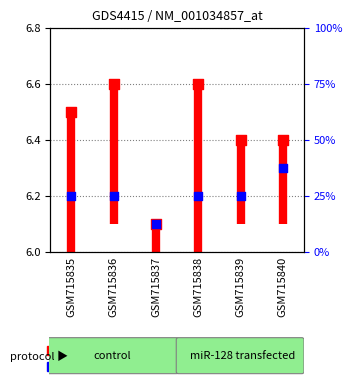

Which series reaches the minimum Y coordinate?

transformed count